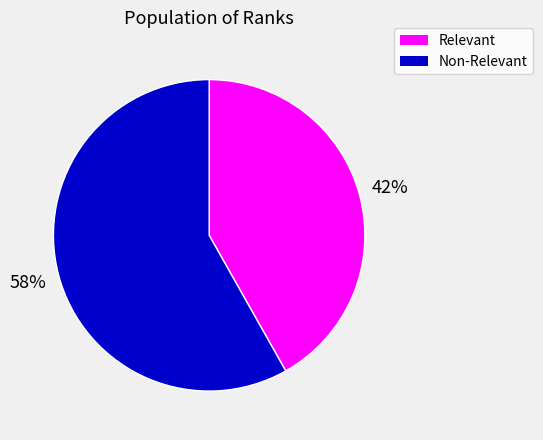

What percentage is the Relevant slice, to the nearest percent?

42%